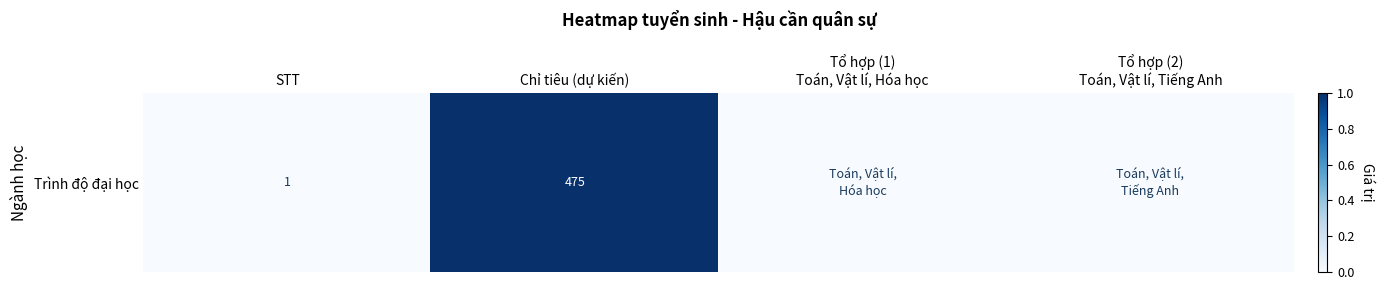

Rank the categories by value from lowest to highest.

STT, Tổ hợp (1)
Toán, Vật lí, Hóa học, Tổ hợp (2)
Toán, Vật lí, Tiếng Anh, Chỉ tiêu (dự kiến)